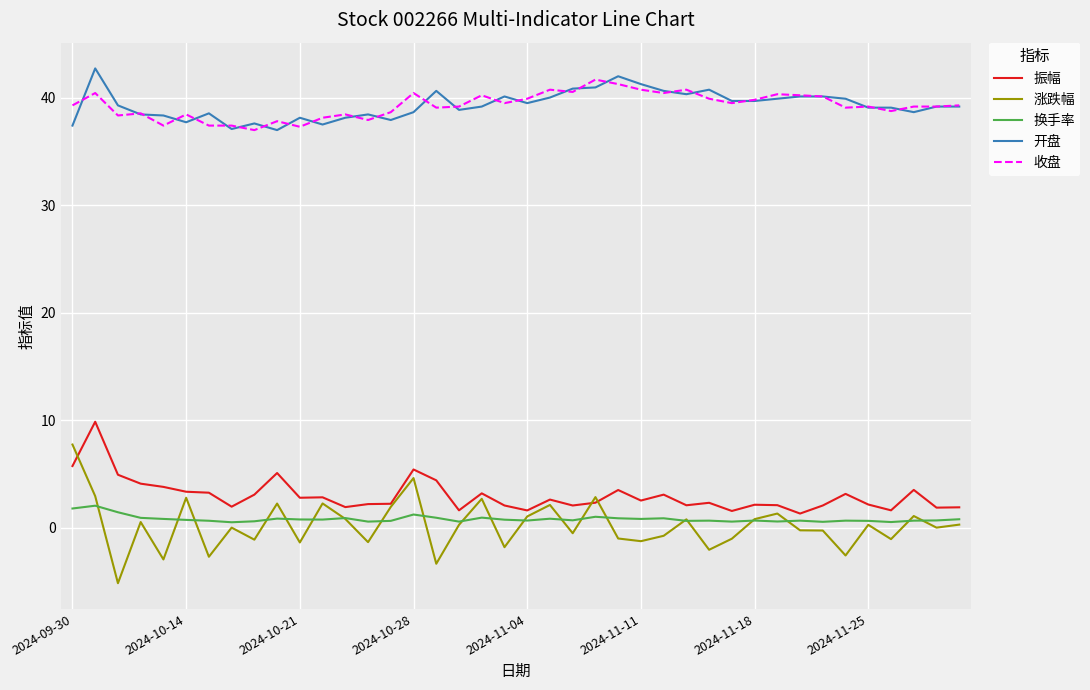

True or false: 开盘 and 涨跌幅 cross at least once.

False